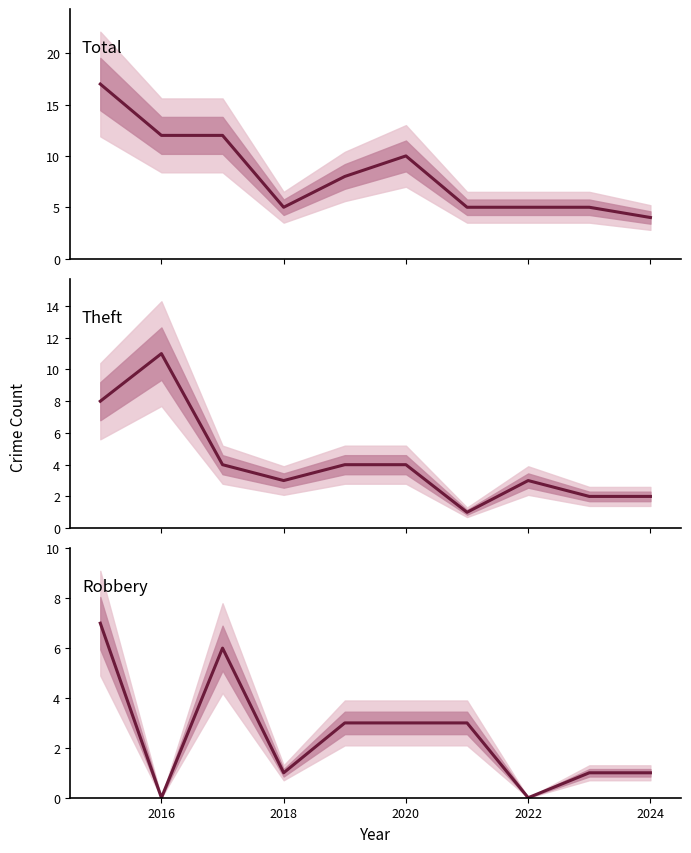

How many data points in Theft are above 4?

2